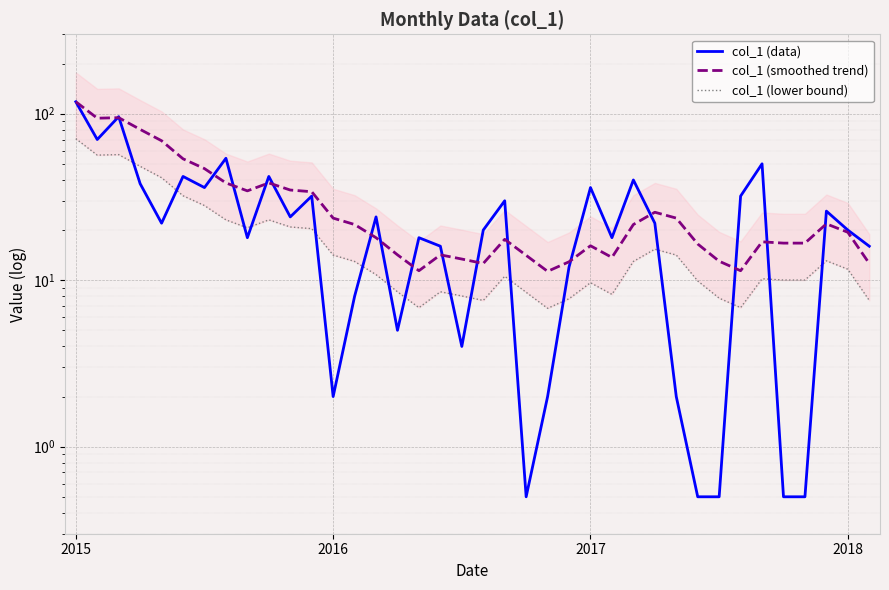

What position from the left is 17?

18